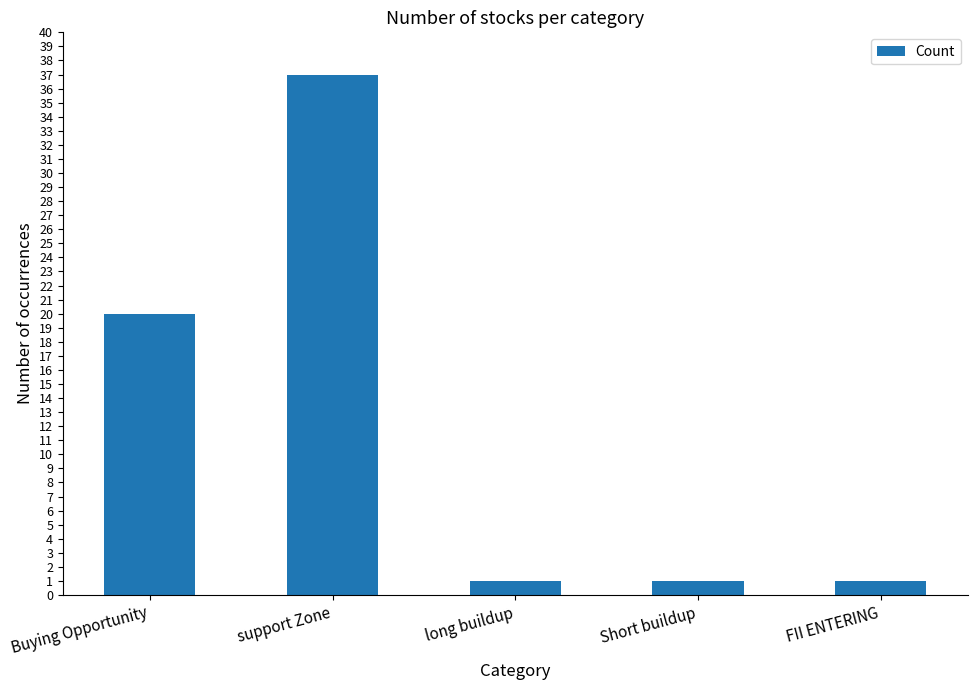

What is the minimum value shown in the chart?

1